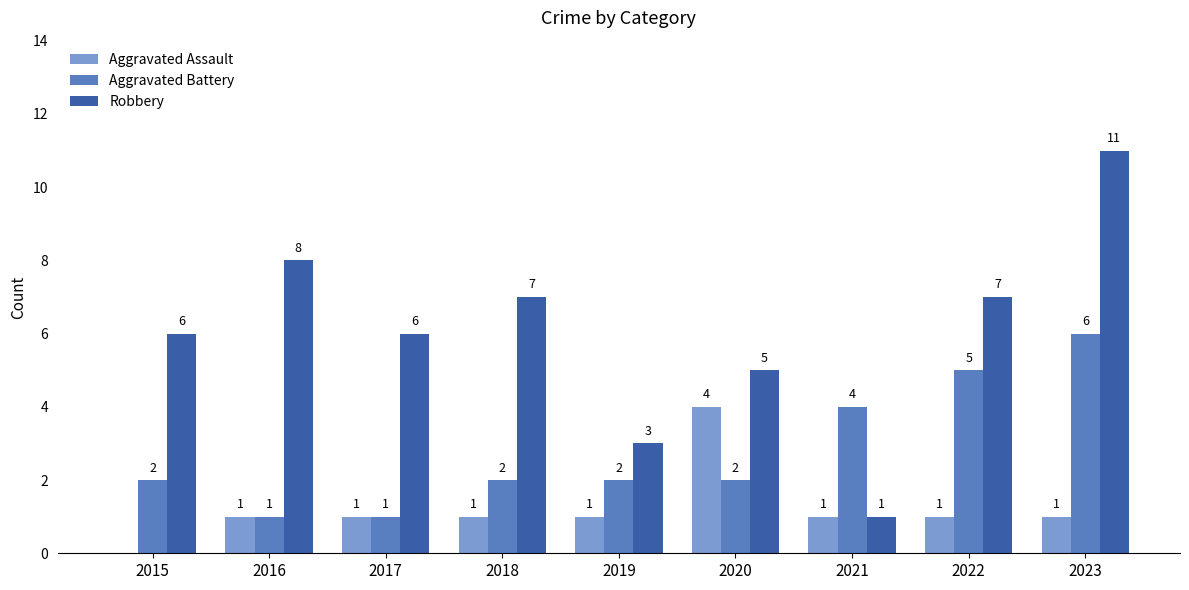

Reading right to left, transcribe all the data shown in this chart.

Aggravated Assault: 1	1	1	4	1	1	1	1	0
Aggravated Battery: 6	5	4	2	2	2	1	1	2
Robbery: 11	7	1	5	3	7	6	8	6